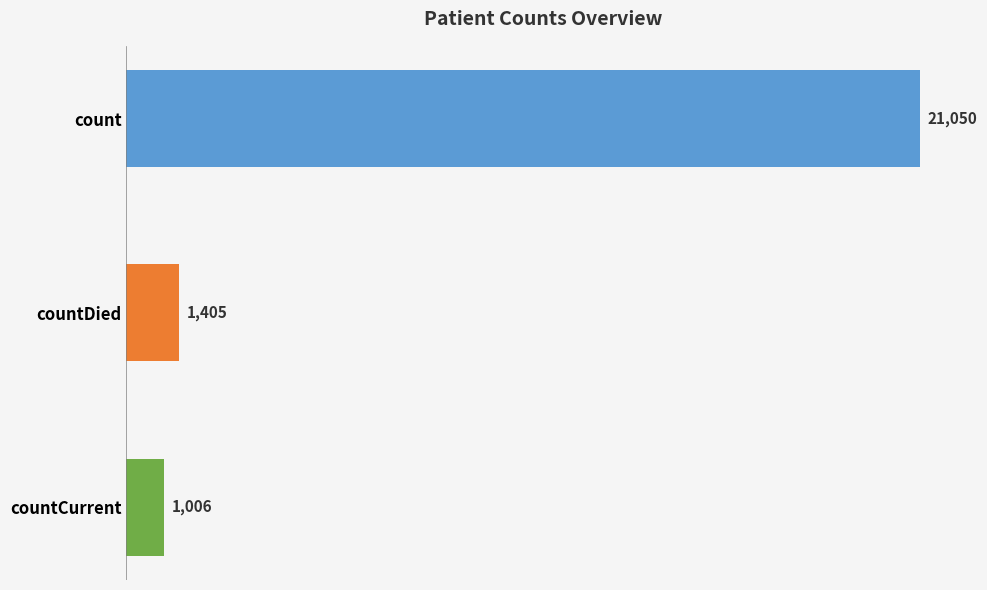

Reading top to bottom, list all the values displayed in this chart.

21050	1405	1006